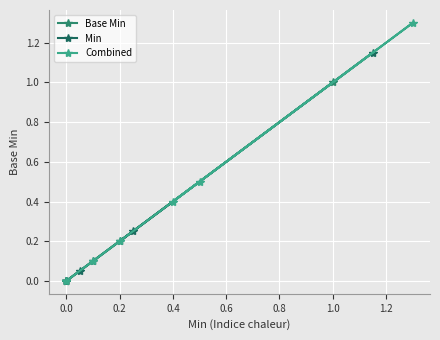

How many values in Combined are above zero?

5